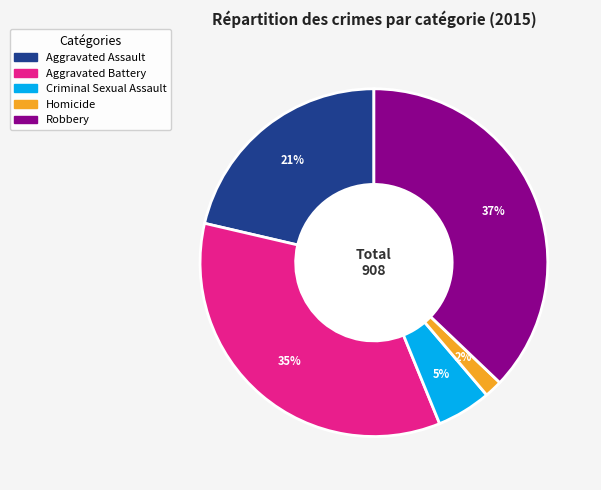

How many slices are in this pie chart?

5